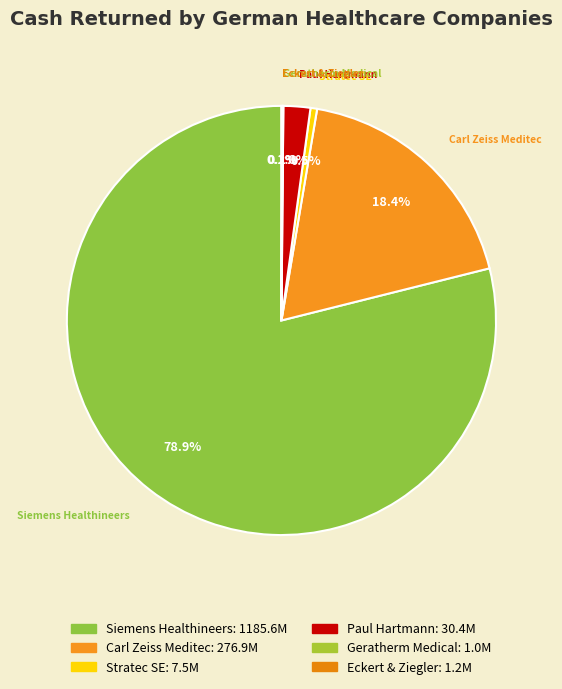

How much of the chart is everything except Siemens Healthineers?

21.1%